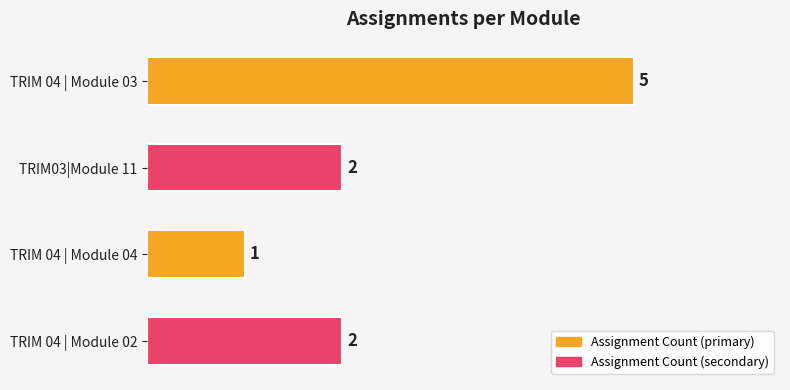

Reading top to bottom, what are all the values shown in this chart?

5	2	1	2